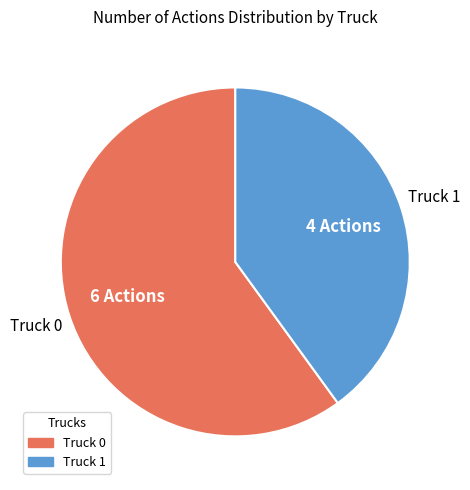

Is the sum of Truck 1 and Truck 0 greater than half?

Yes